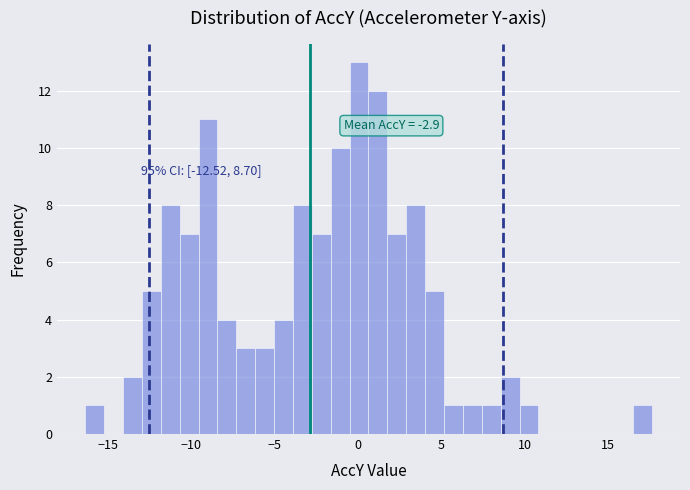

Read against the x-axis, roughly where is the centre of the tallest bar?

0.0